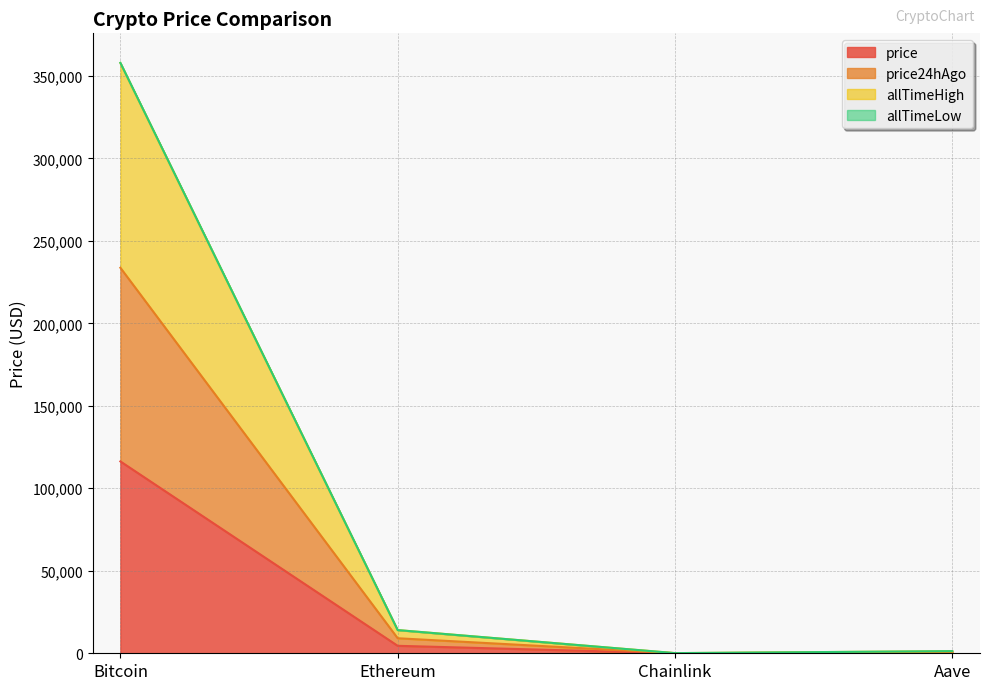

Where is price nearest to the value 58155?

Ethereum